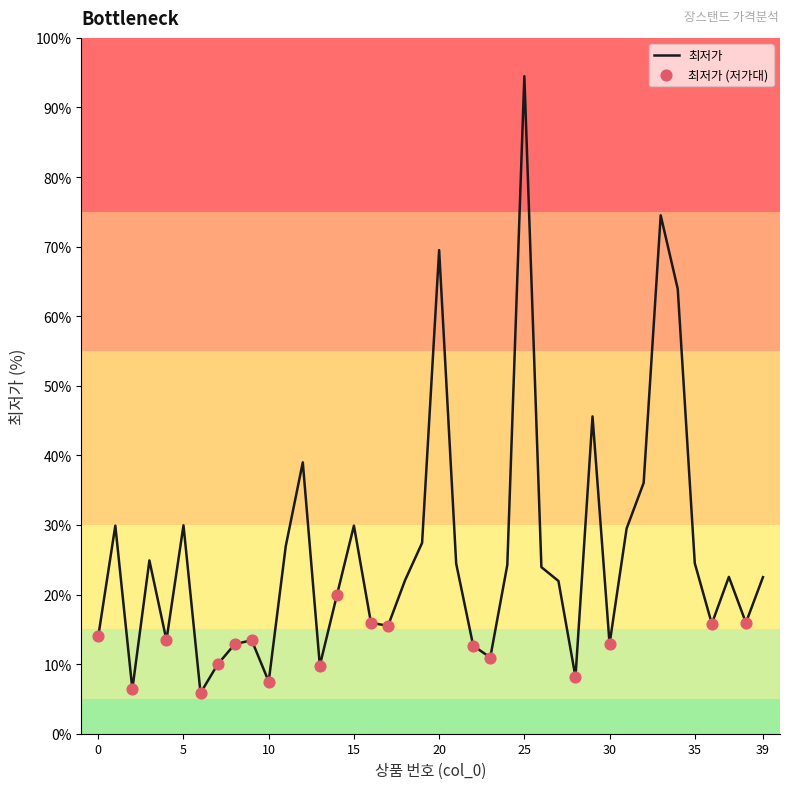

What is the minimum value shown in the chart?

5.9